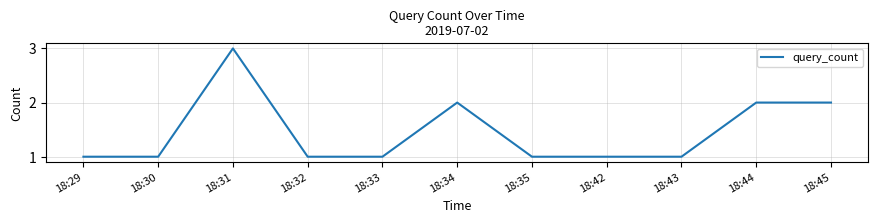

Count the values in the range 1 to 2.

10